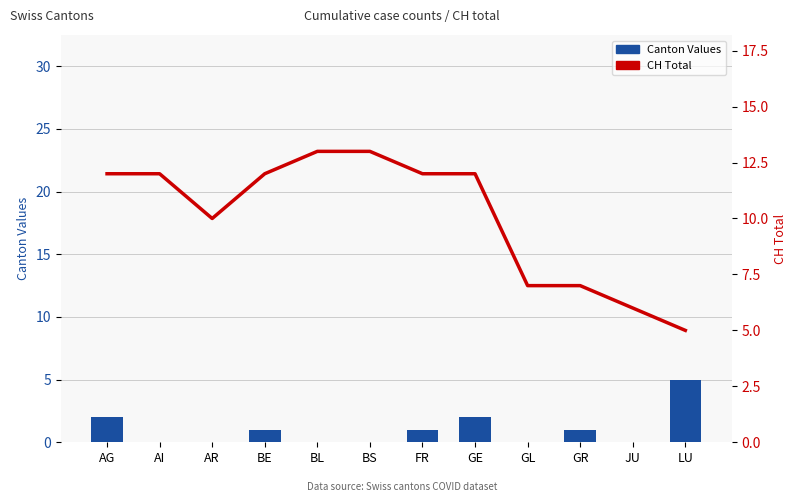

Which category has the highest value in the CH Total series?

BL